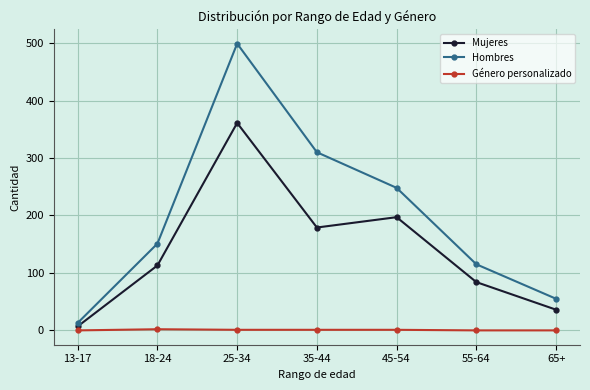

What is the average value of the Mujeres series?

140